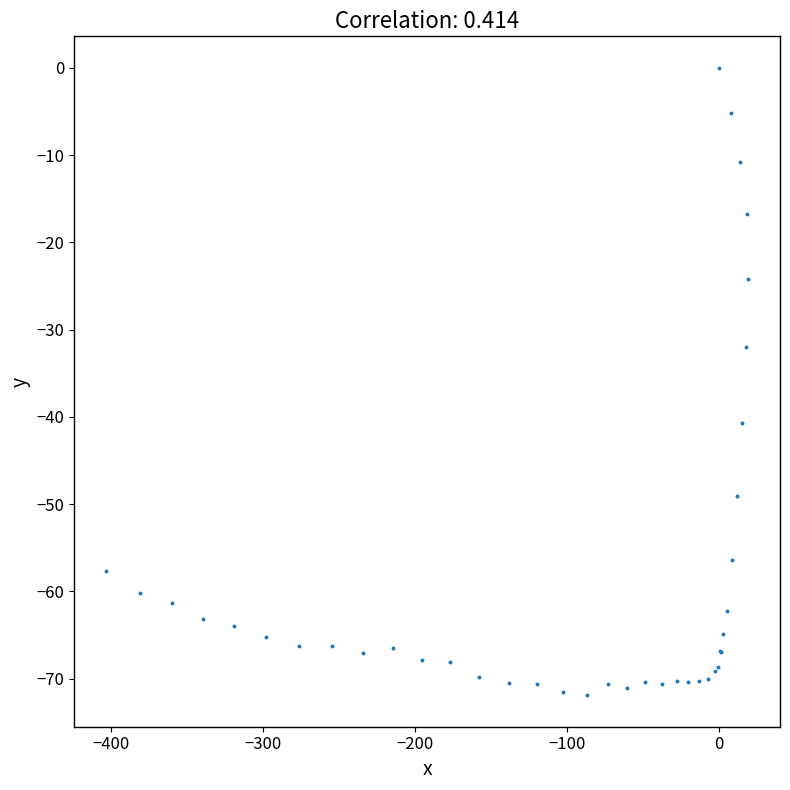

What Y value in the scatter plot is closest to -35?

-32.0